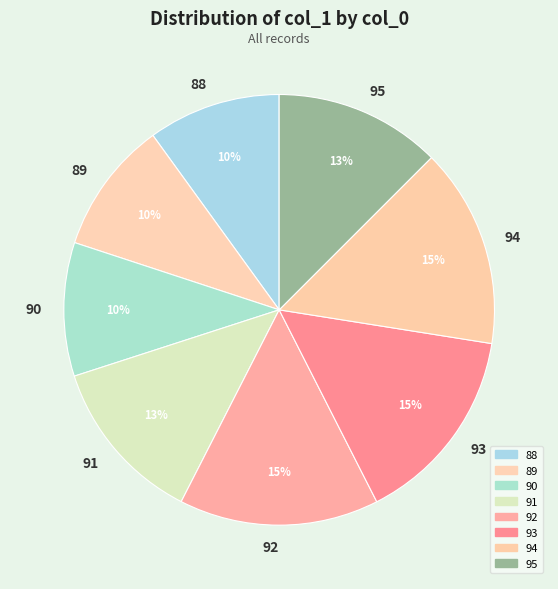

Does any single category account for the majority?

No